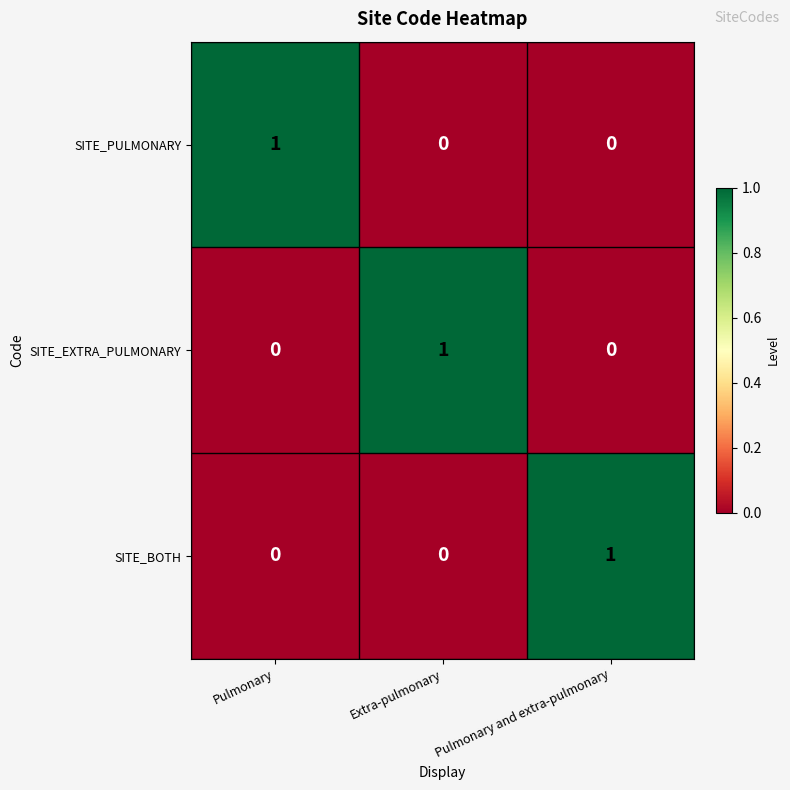

What is the difference between the highest and lowest values at Pulmonary and extra-pulmonary?

1